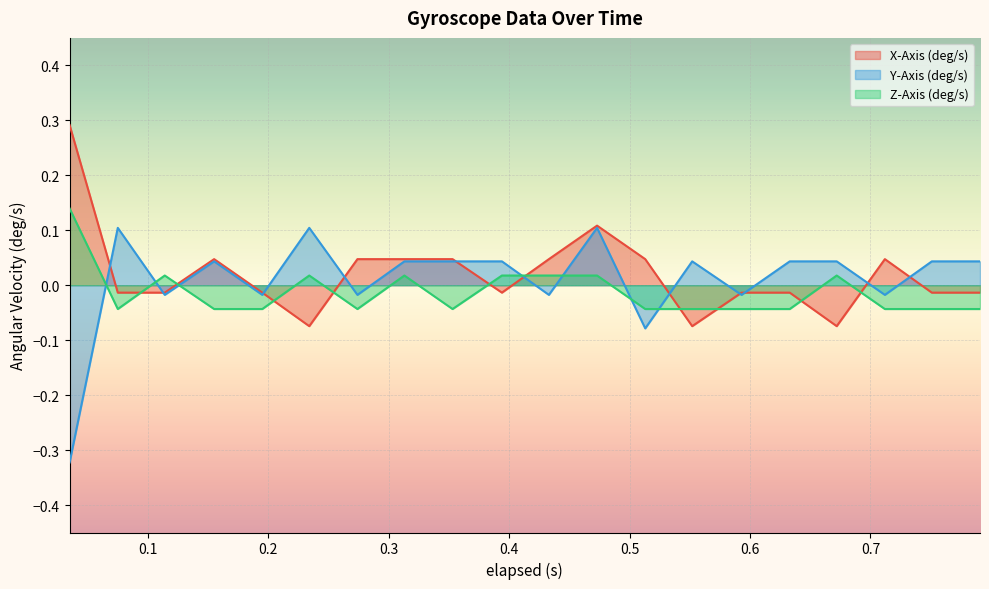

Which has a higher value, 0.353 or 0.552?

0.353